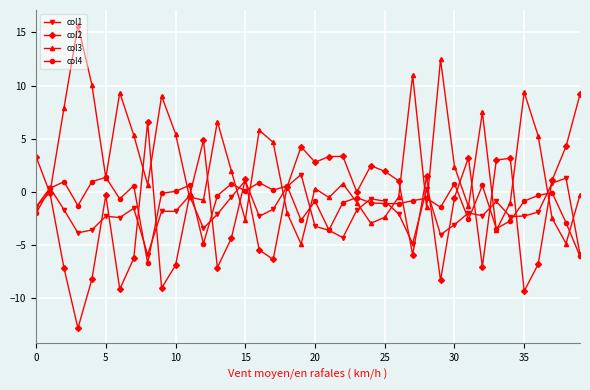

True or false: col1 has more than 2 points higher than both neighbors.

True